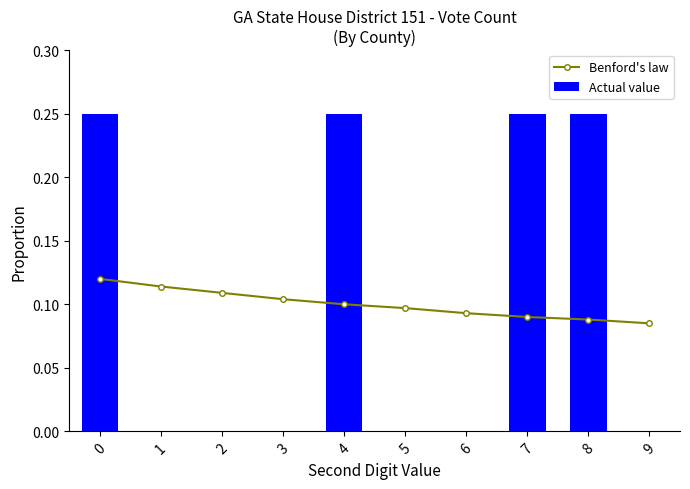

Reading right to left, extract all data points from this chart.

Benford's law: 0.1	0.1	0.1	0.1	0.1	0.1	0.1	0.1	0.1	0.1
Actual value: 0.0	0.2	0.2	0.0	0.0	0.2	0.0	0.0	0.0	0.2